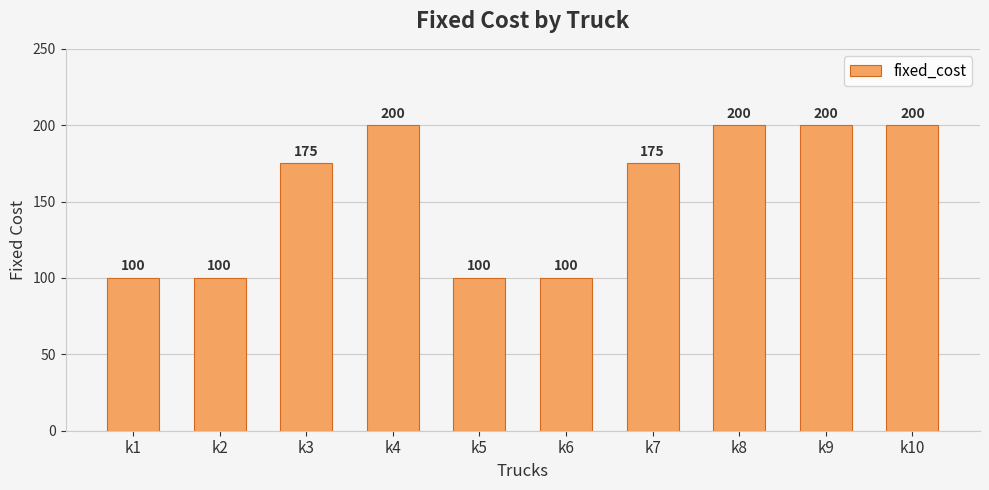

Is it true that the value at k8 is 200?

True